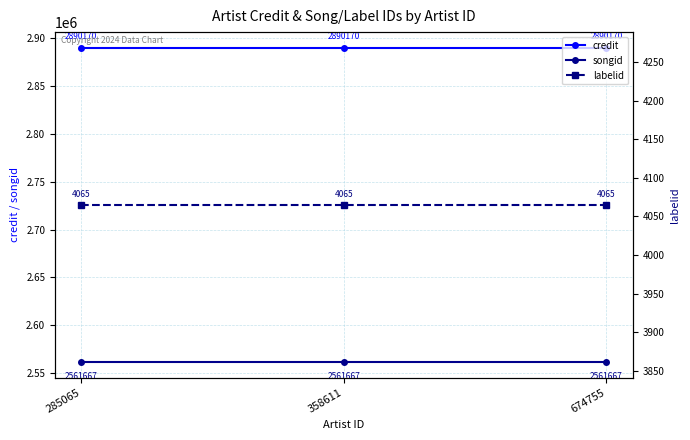

Is the value of labelid at 674755 greater than the value of songid at 358611?

No